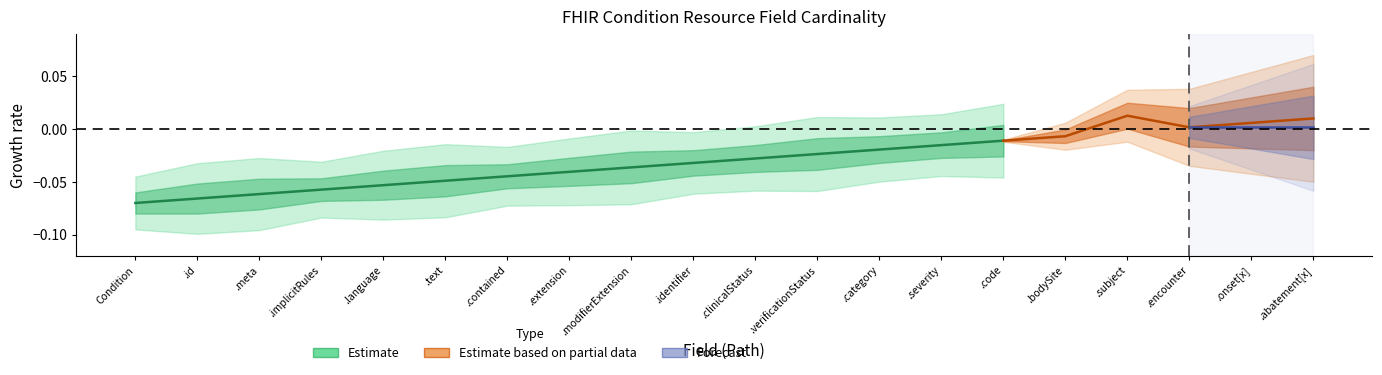

Which category has the highest value across all series?

Condition.subject